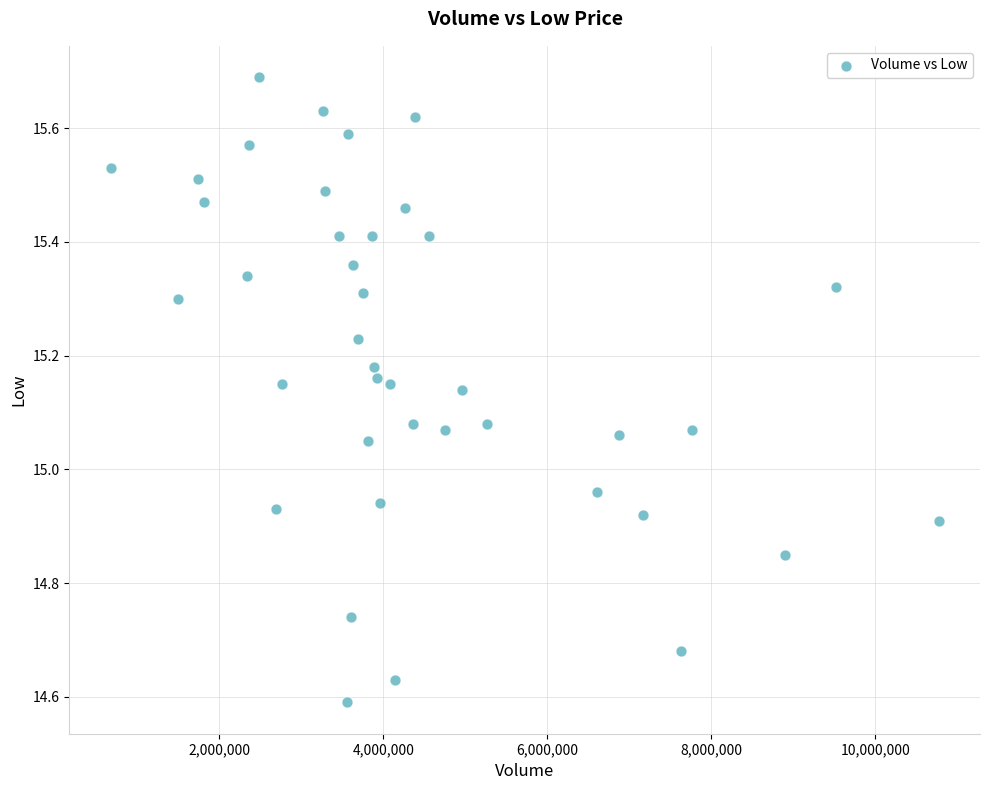

What is the range of Y values (max minus min)?

1.1